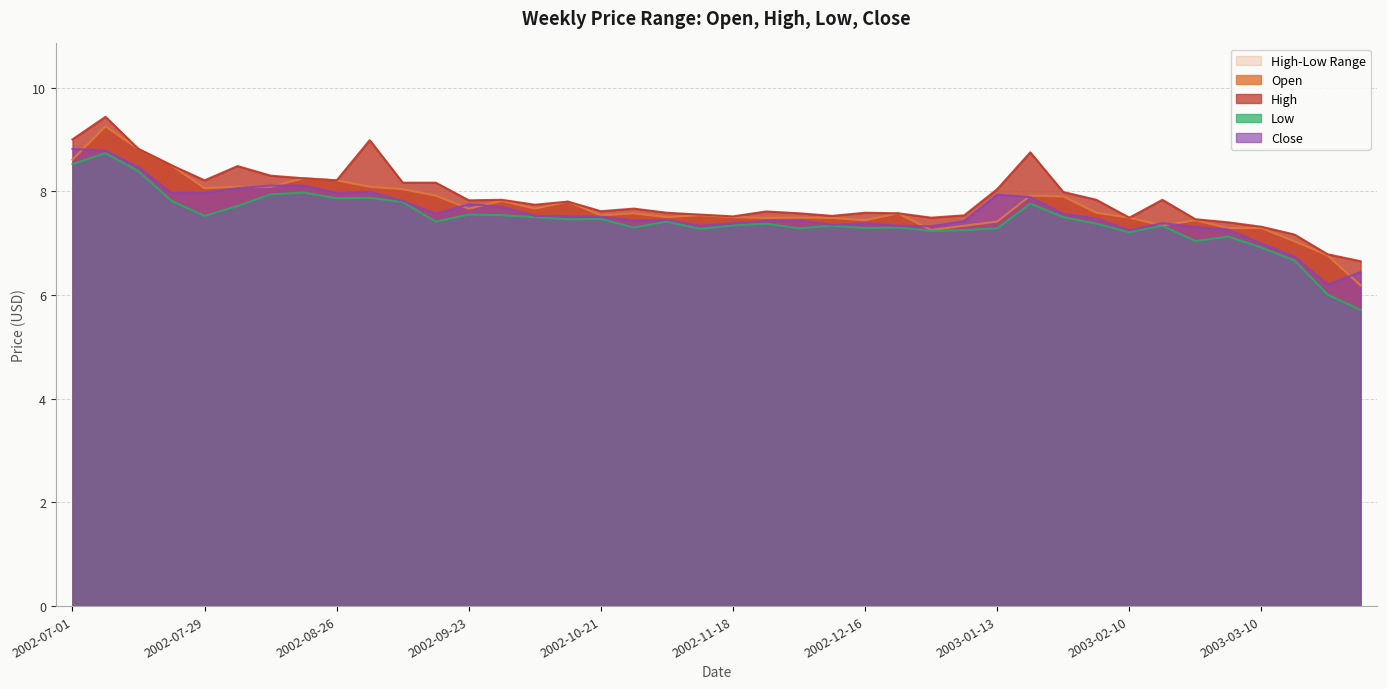

True or false: Open and Low cross at least once.

False